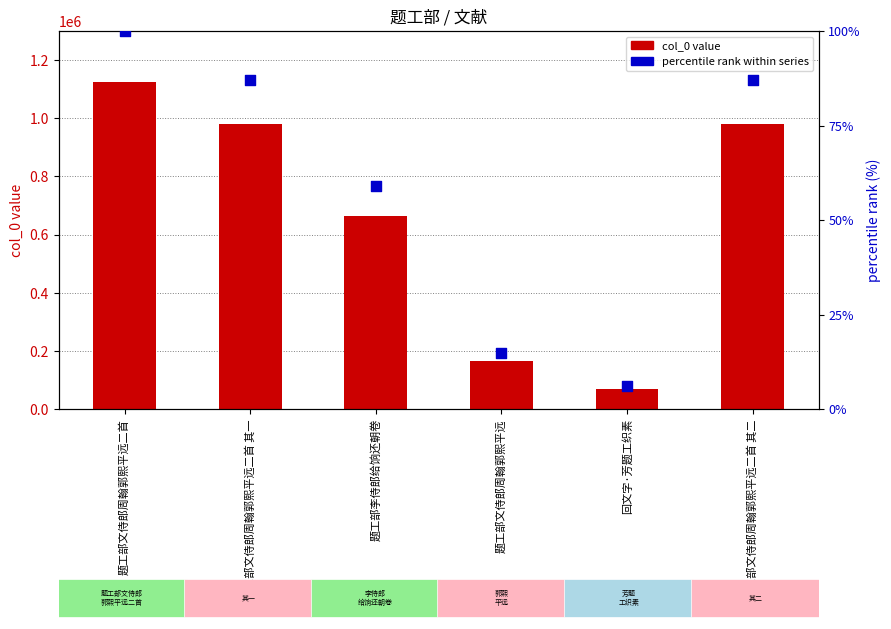

What is the total value across all series at 题工部文侍郎周翰郭熙平远二首 其二?

979293.0